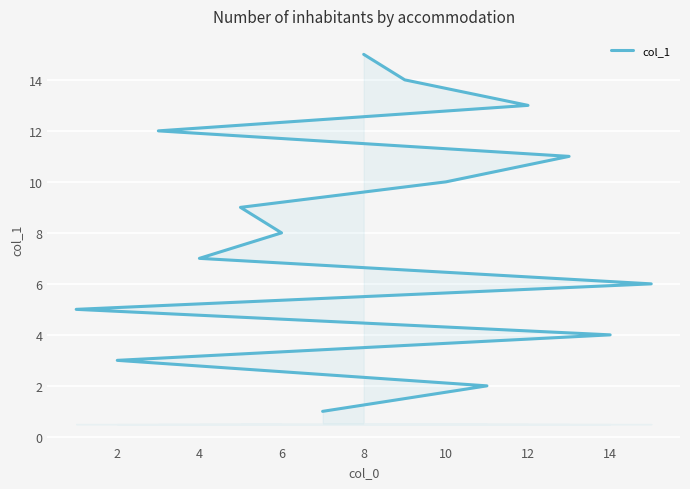

What is the minimum value shown in the chart?

1